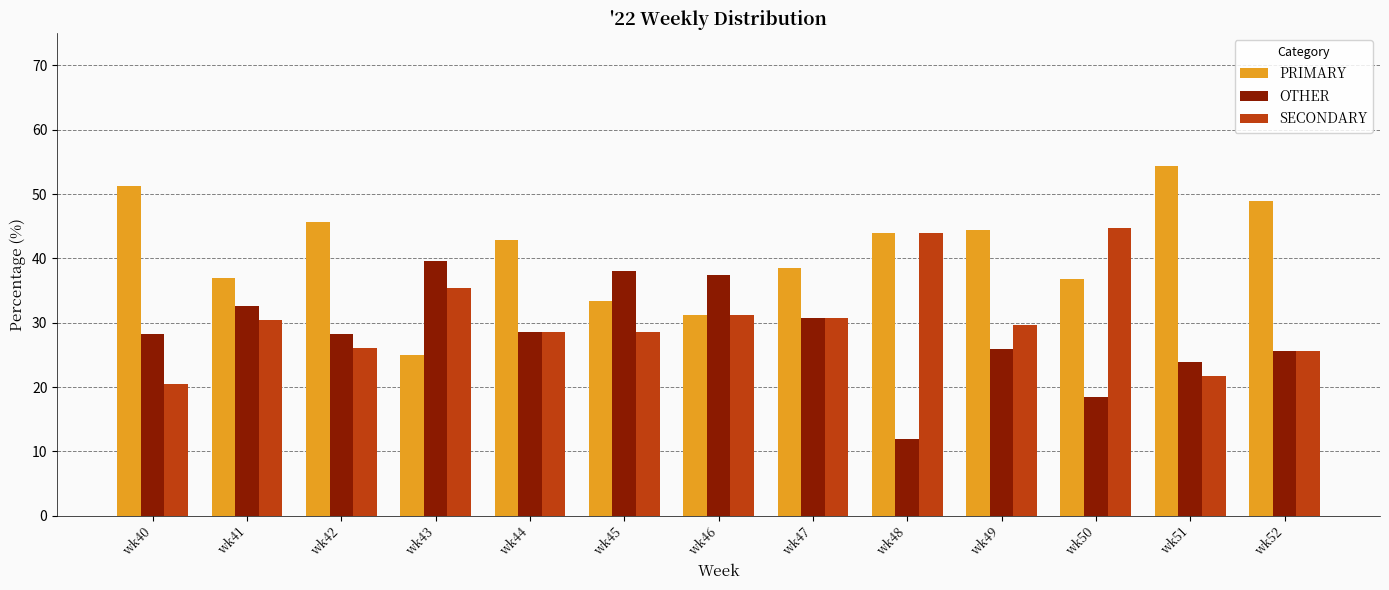

What is the minimum value for SECONDARY?

20.5